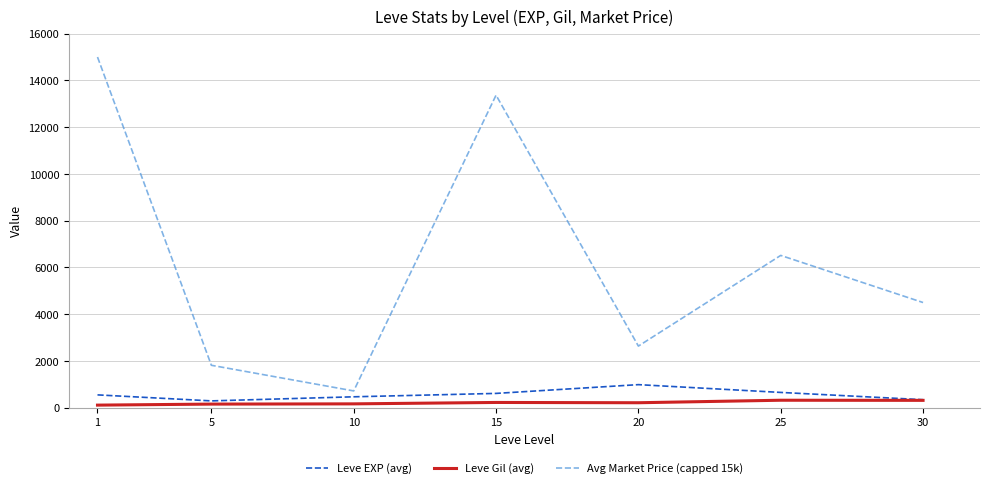

True or false: Leve EXP (avg) and Avg Market Price (capped 15k) intersect in this chart.

False